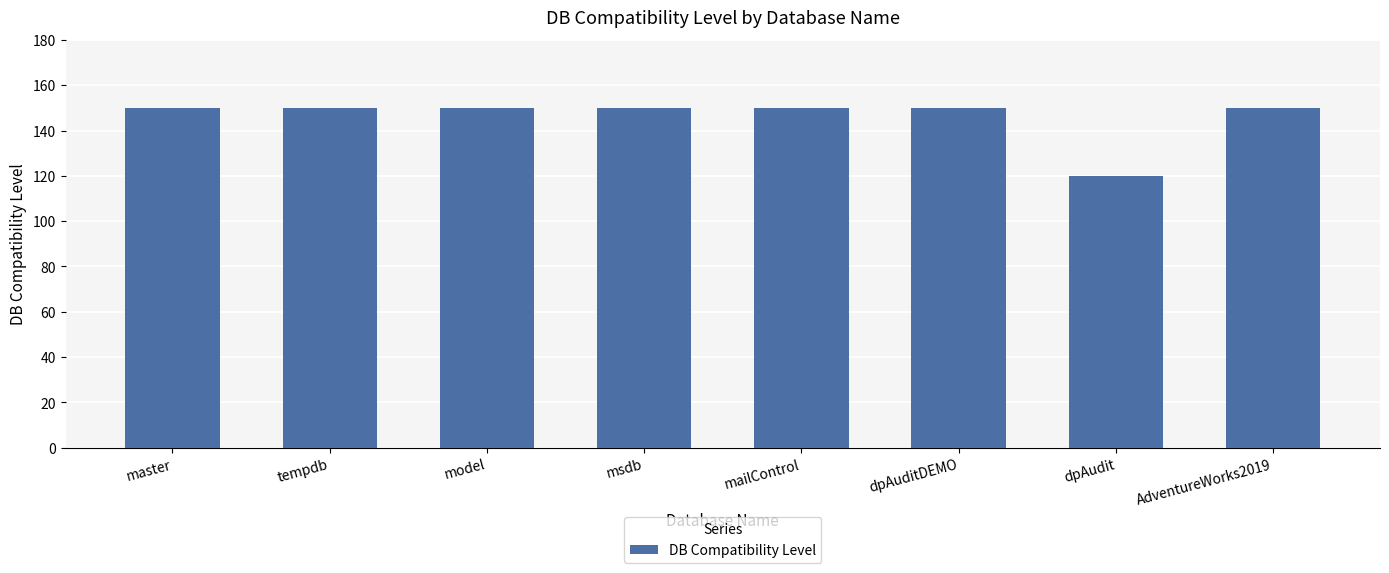

The chart shows a value of 221 at model. True or false?

False